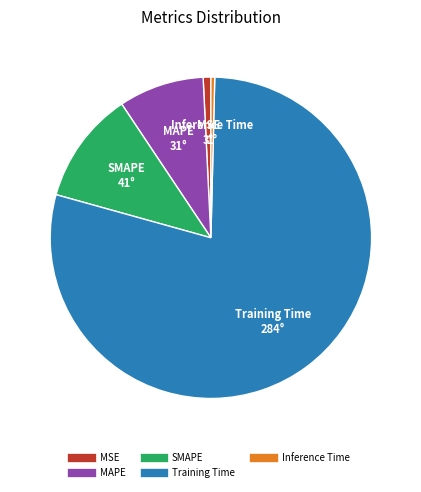

True or false: MSE accounts for 16% of the total.

False